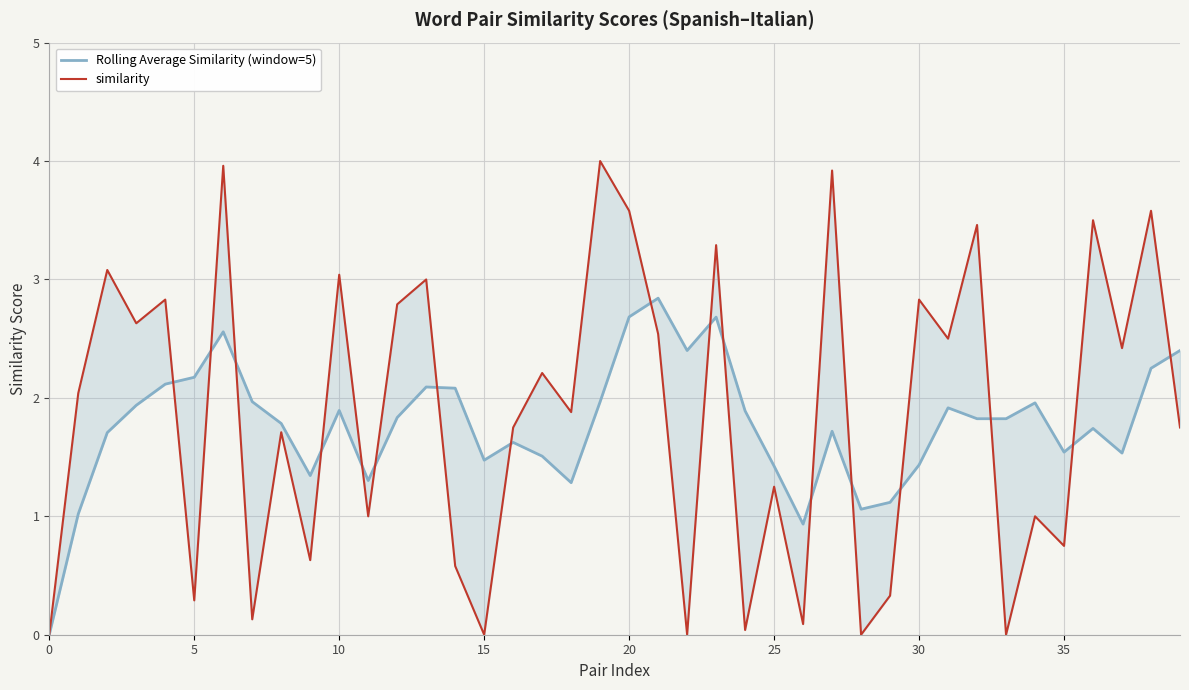

How many intersections are there between similarity and Rolling Average Similarity (window=5)?

17